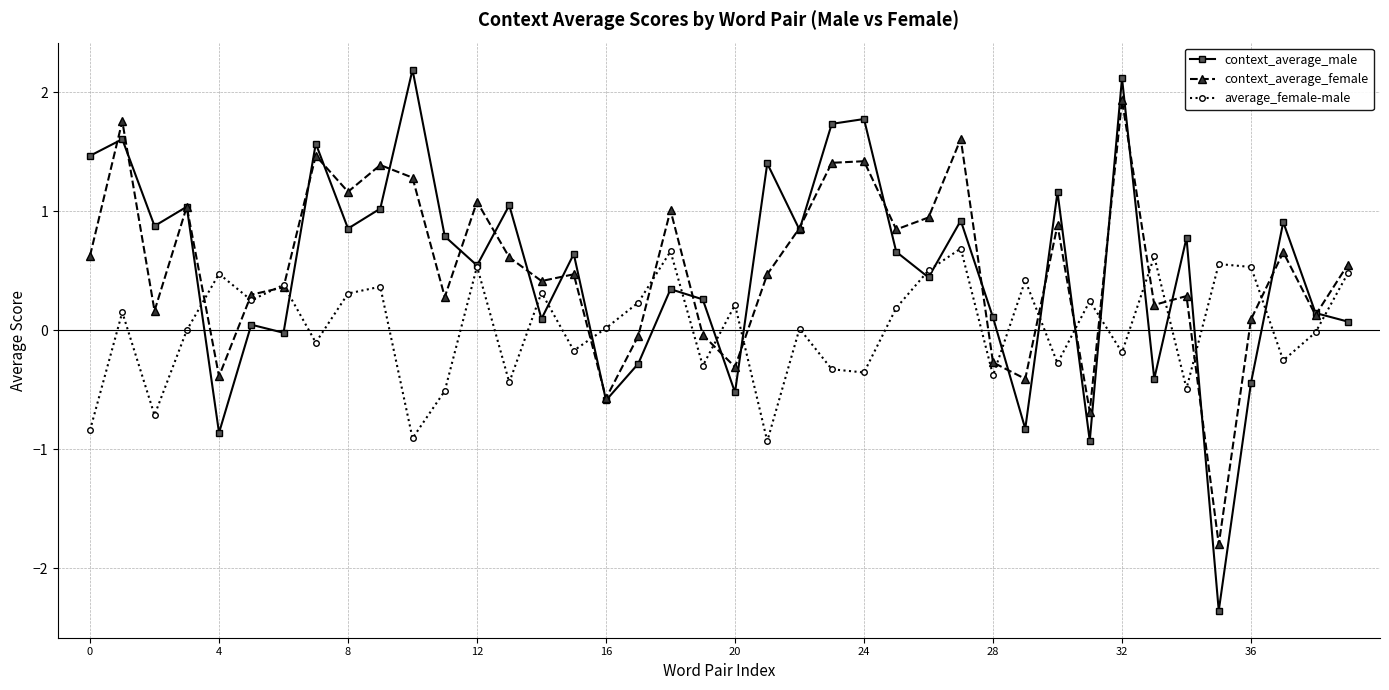

Rank the series by their maximum value, from highest to lowest.

context_average_male, context_average_female, average_female-male